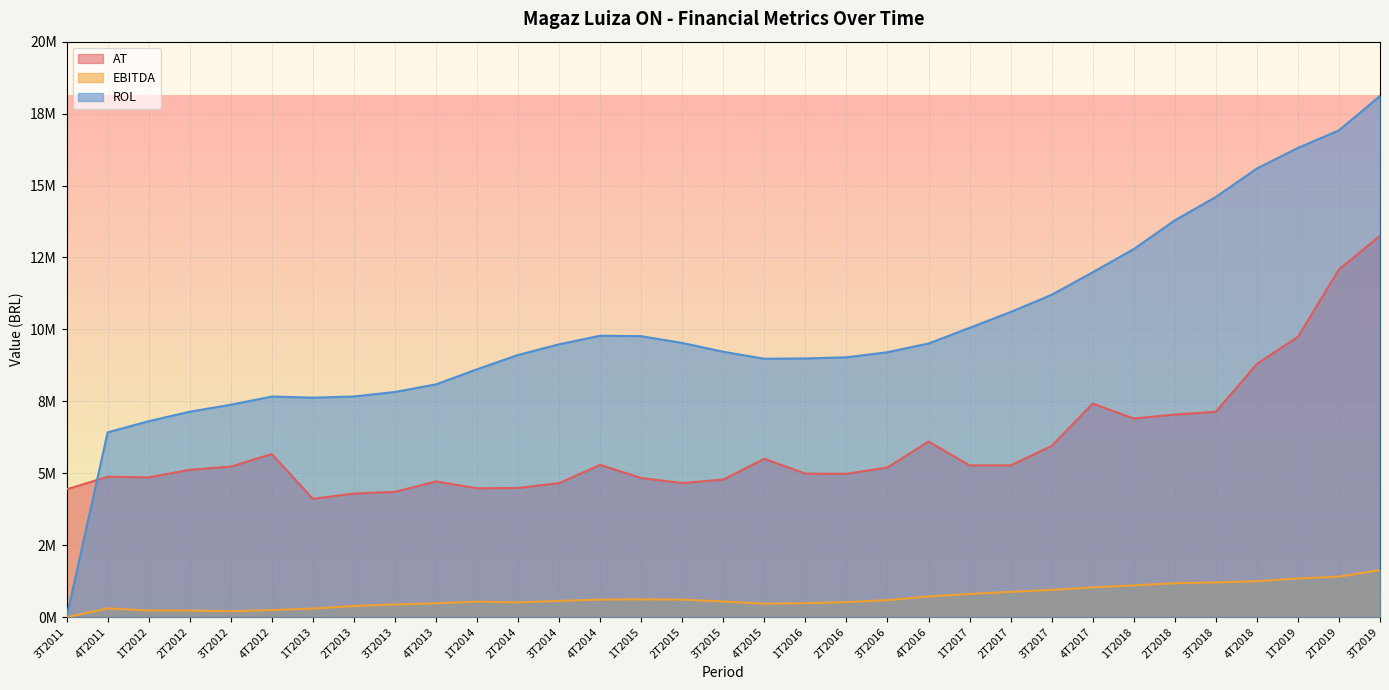

Which label corresponds to the smallest value in the chart?

3T2011